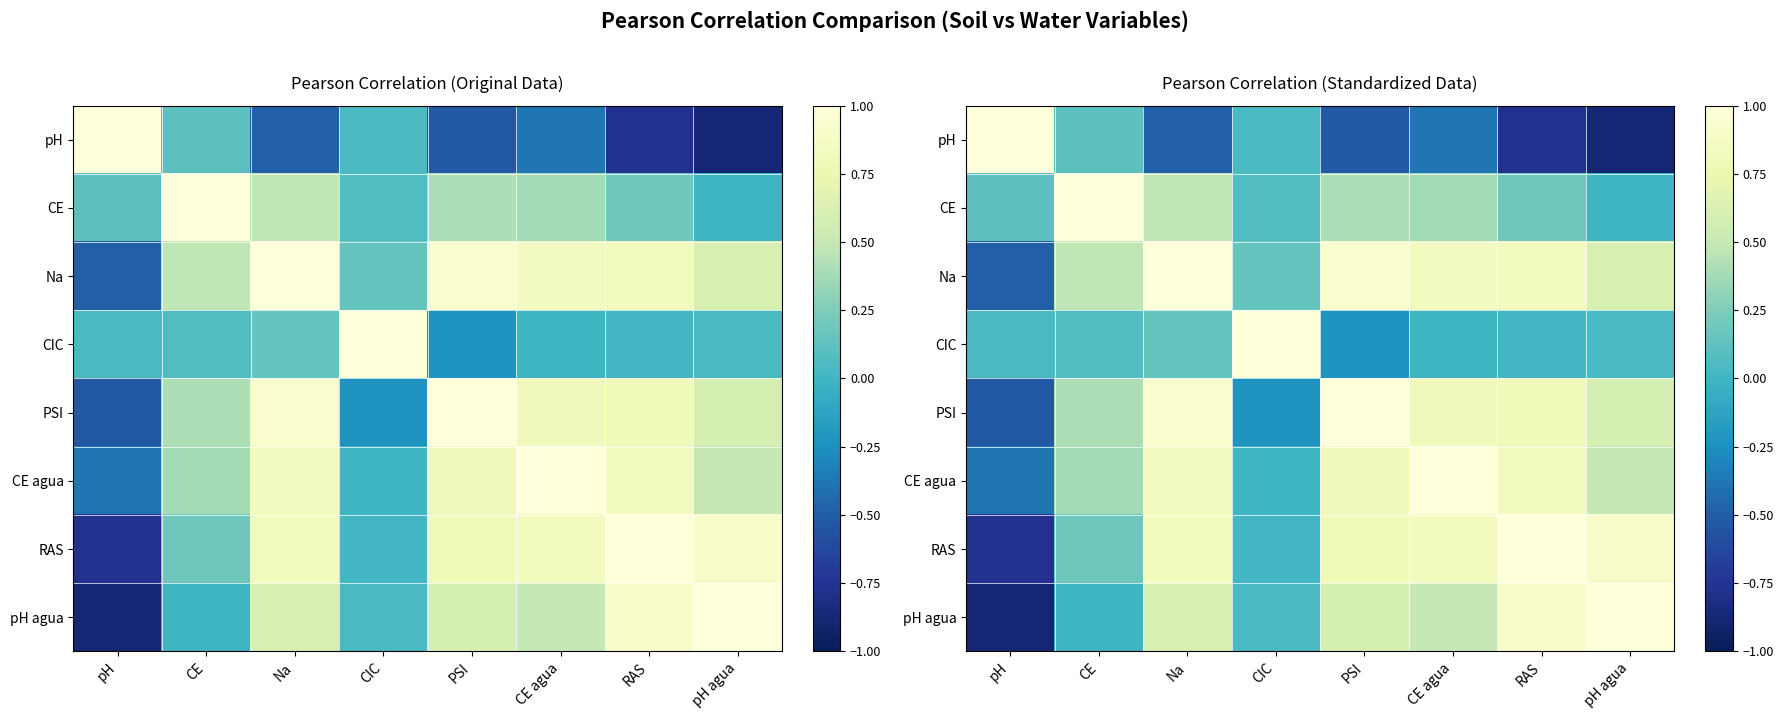

What is the minimum value shown in the chart?

-0.9